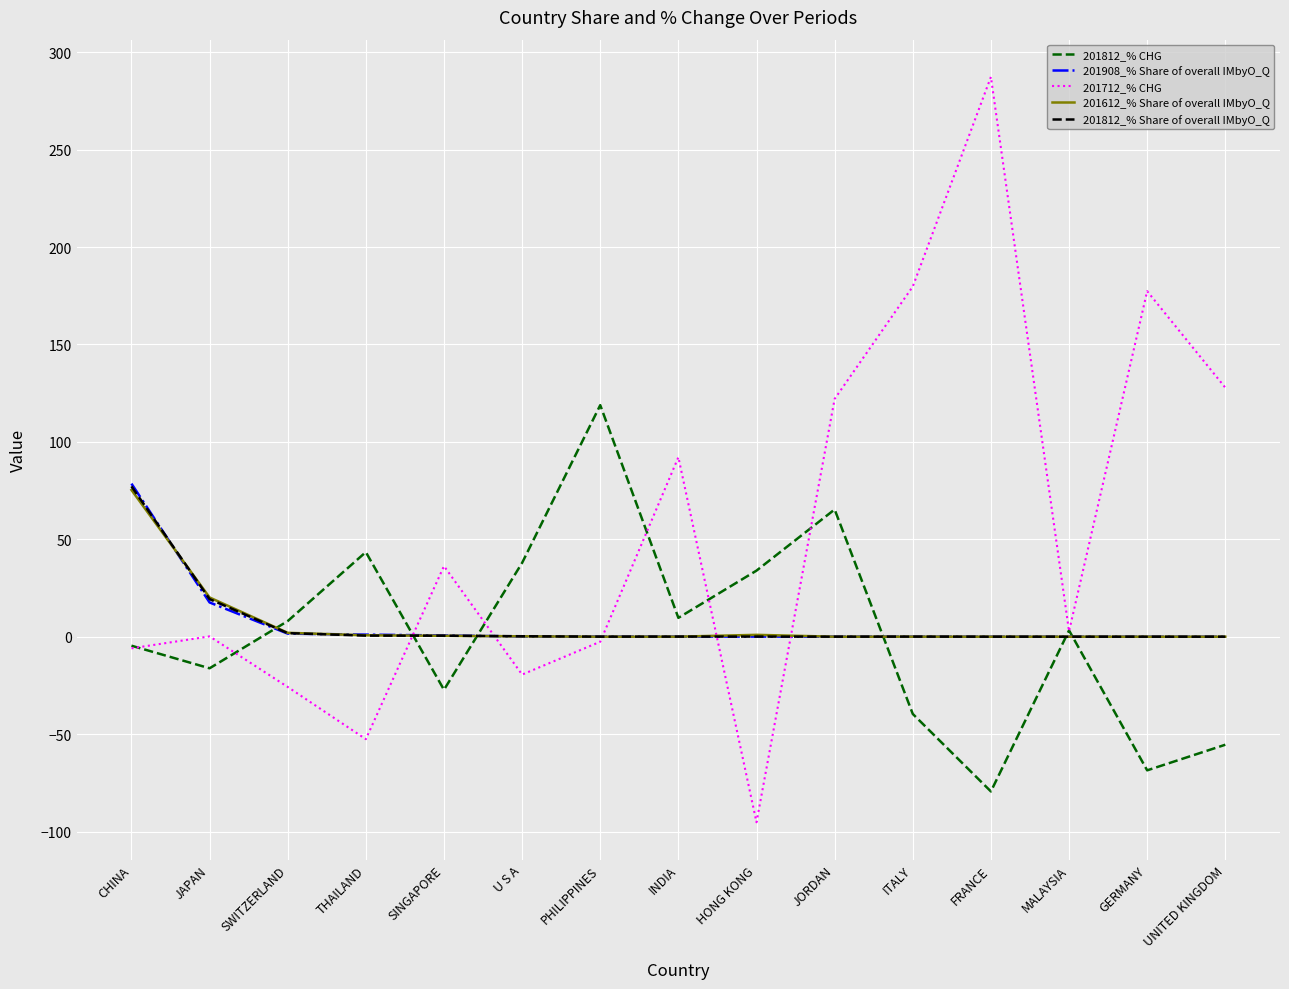

What is the average value of the 201712_% CHG series?

54.9